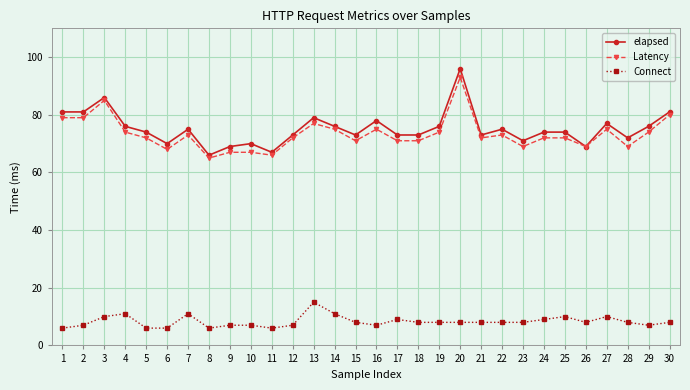

What is the greatest value displayed?

96